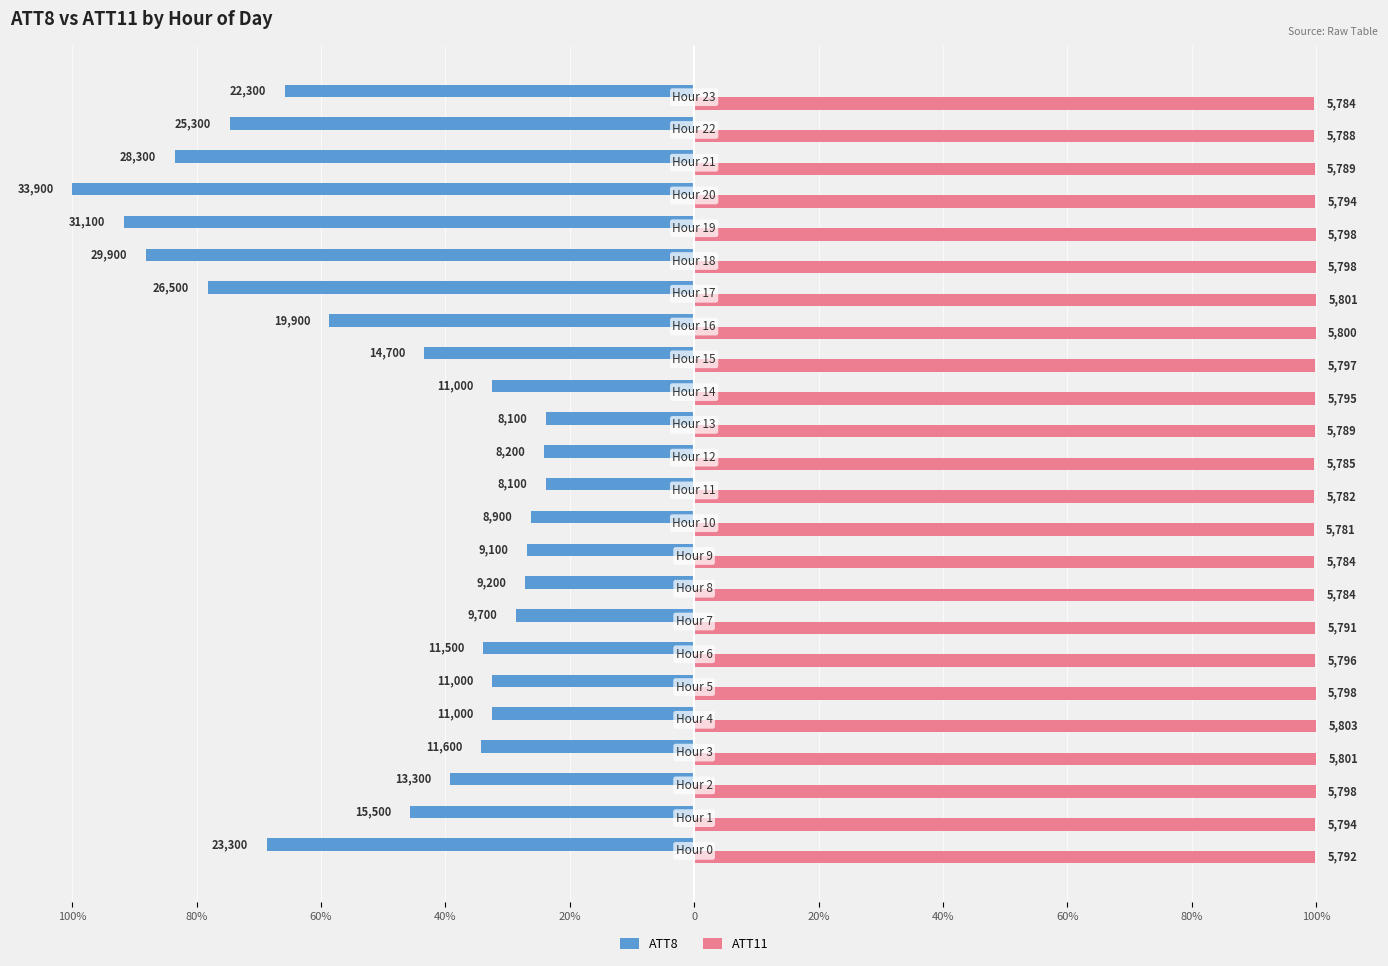

What are all the series names shown in the legend?

ATT8, ATT11